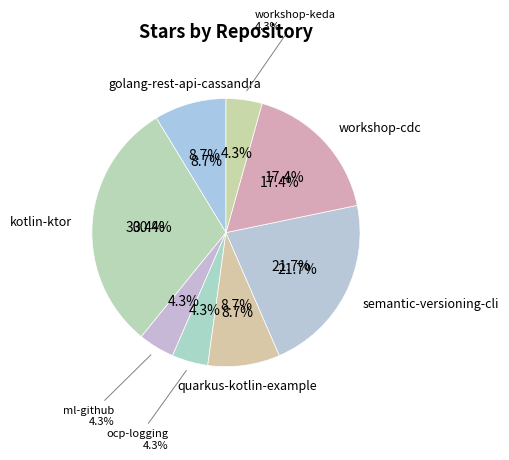

Is it true that golang-rest-api-cassandra is 9% of the pie?

True